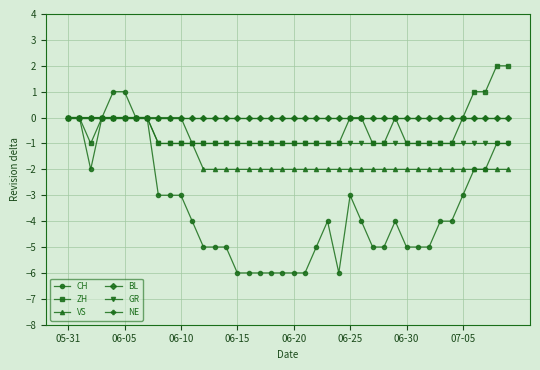

How many lines are shown in the chart?

6